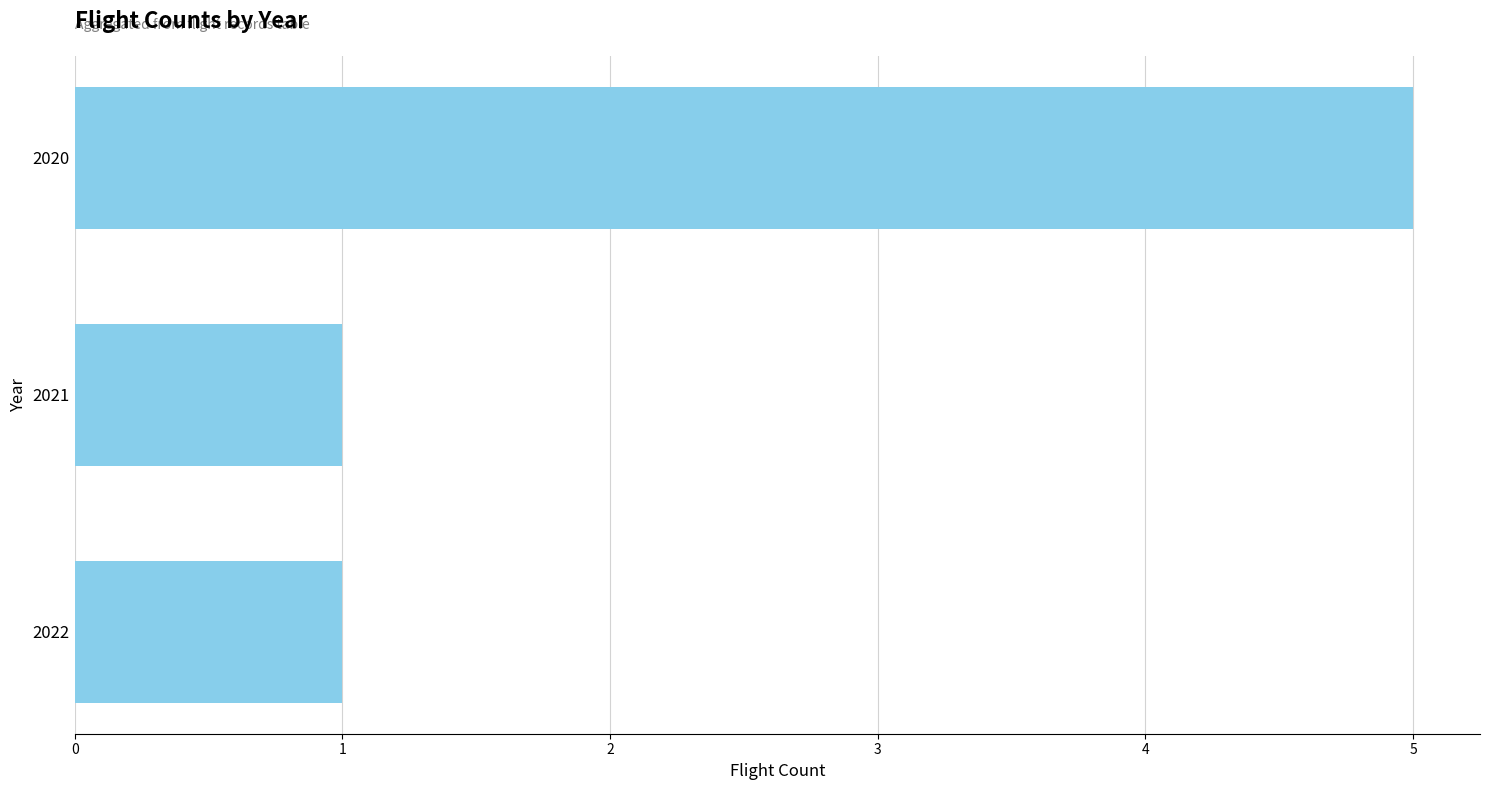

Reading top to bottom, transcribe all the data shown in this chart.

2020=5	2021=1	2022=1